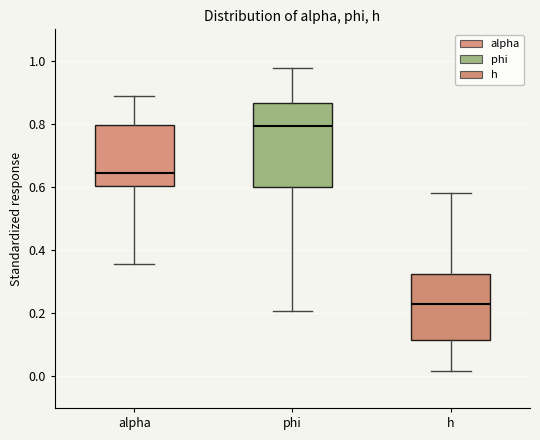

Reading left to right, transcribe this box plot: for each box, give where its median line is, the range the box spans, and where its two whiskers end, as read against the y-axis. The values are not printed on the chart, so give them approximately, as read against the axis.

alpha: median 0.64, box 0.60 to 0.80, whiskers 0.36 to 0.88
phi: median 0.80, box 0.60 to 0.86, whiskers 0.20 to 0.98
h: median 0.22, box 0.12 to 0.32, whiskers 0.02 to 0.58